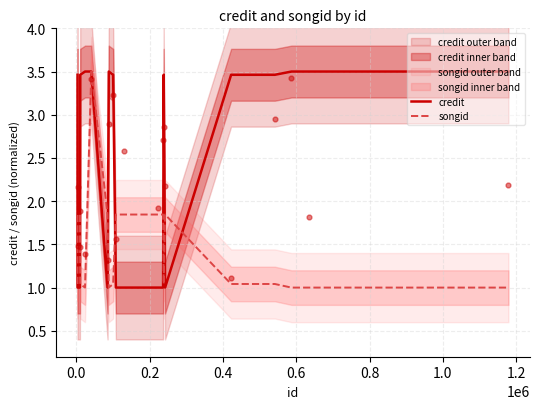

What is the maximum value for credit?

3.5